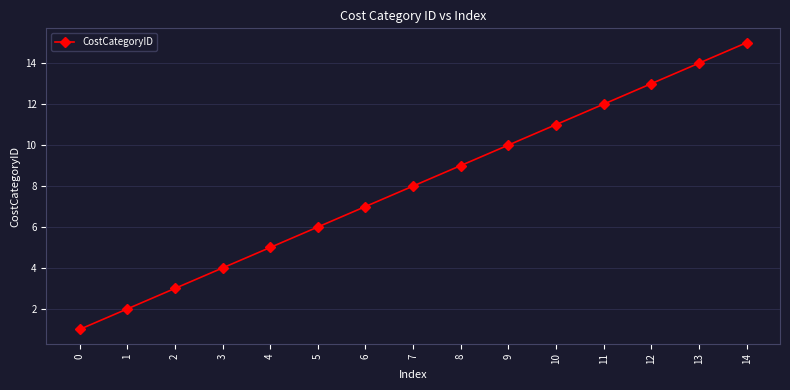

How many distinct data groups are displayed?

1